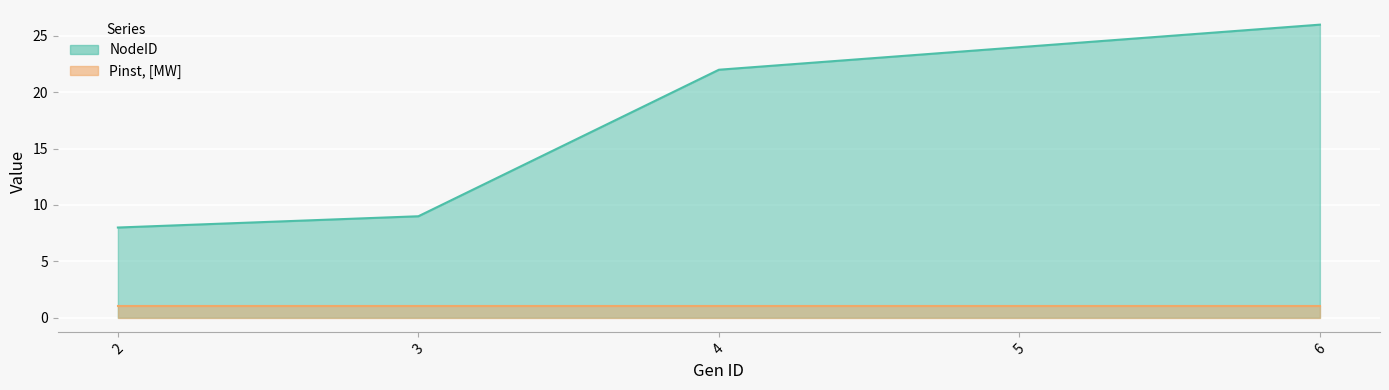

Reading right to left, extract all data points from this chart.

26	24	22	9	8